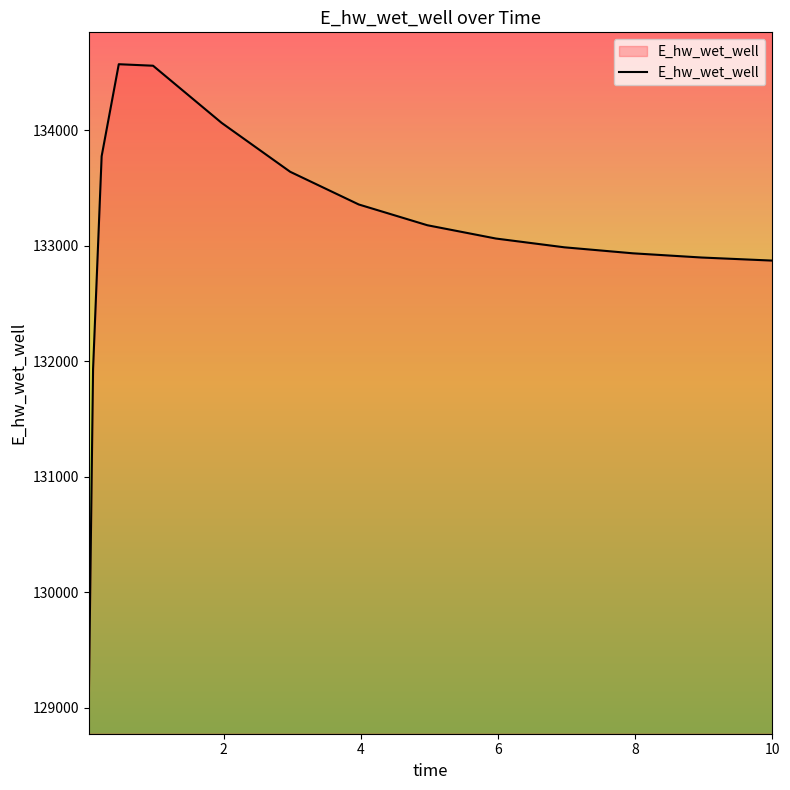

What is the minimum value shown in the chart?

129049.4